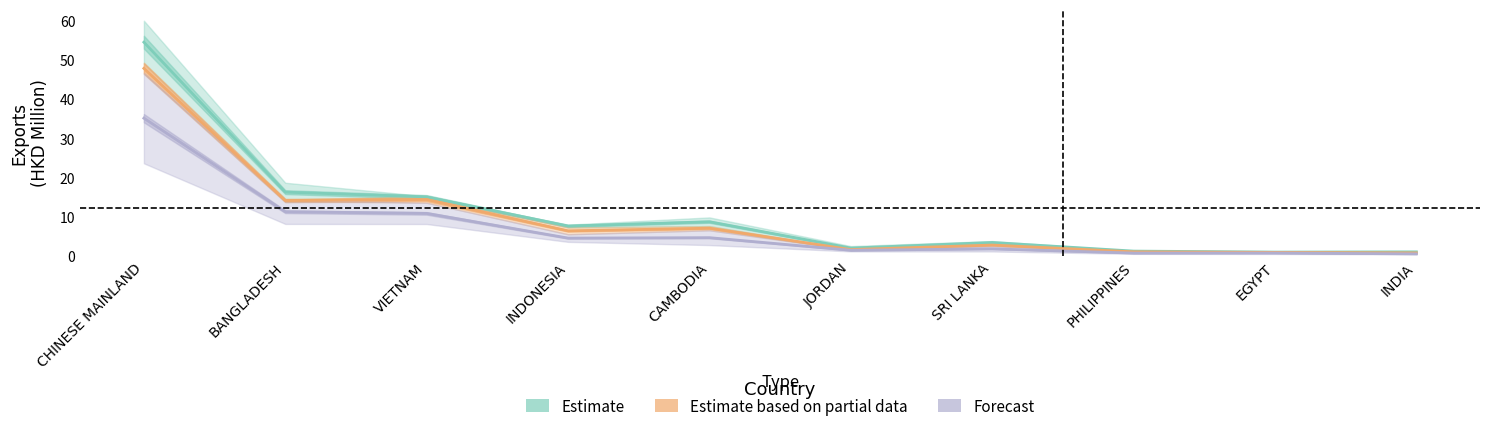

The value of 201812 at EGYPT is 1.2. True or false?

False